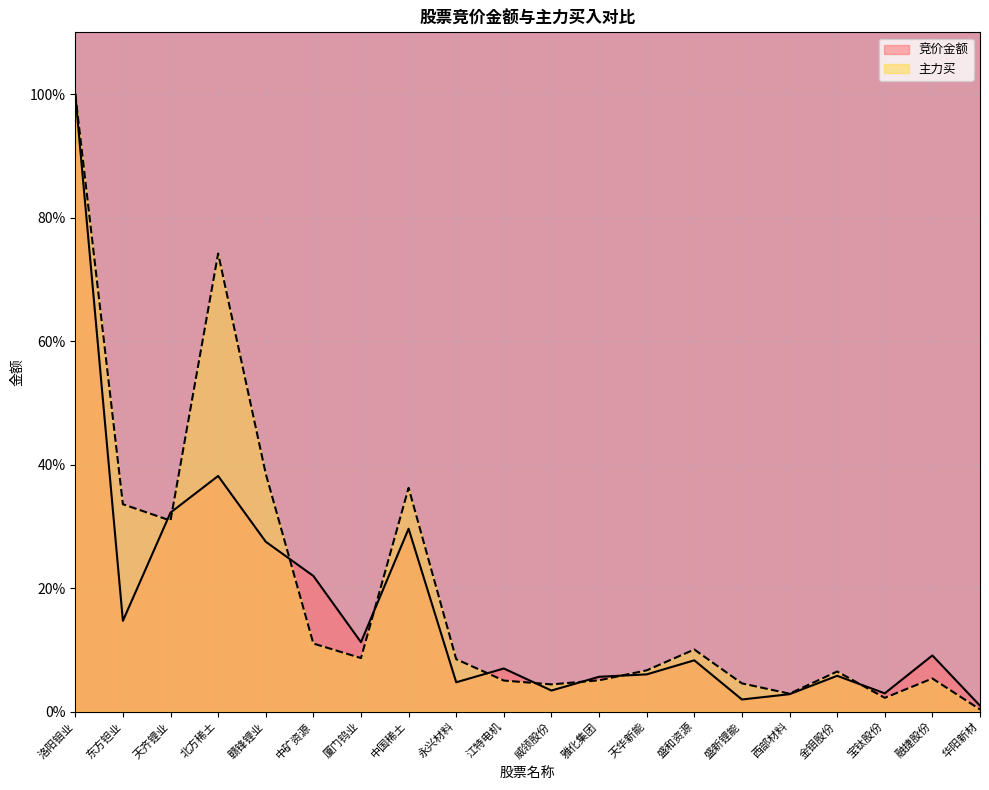

Read the 竞价金额 value at 天华新能.

6.0